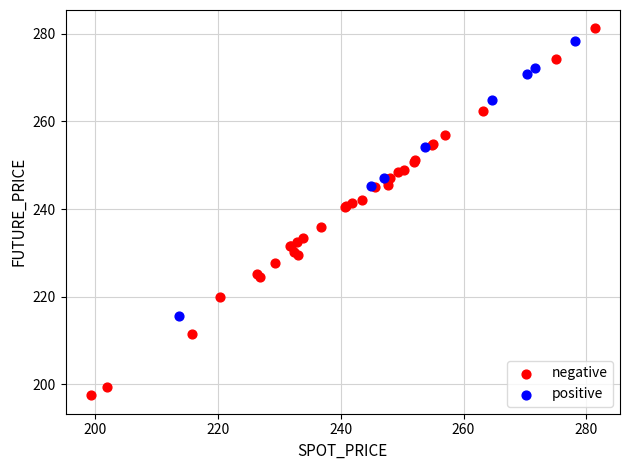

Which series reaches the minimum Y coordinate?

negative